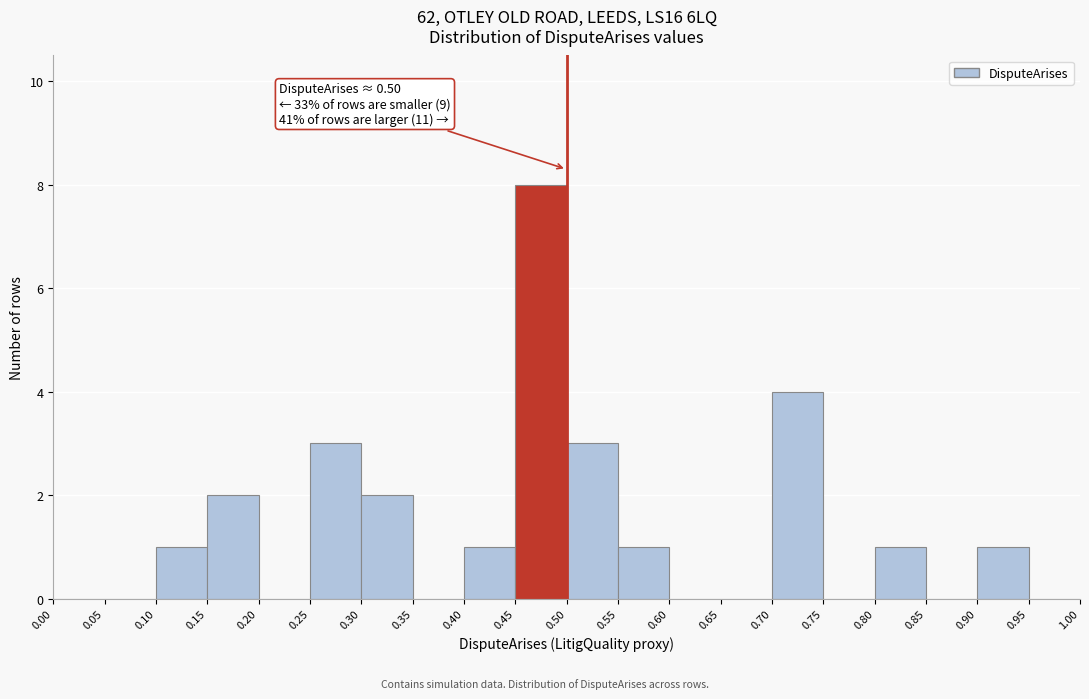

Which range on the x-axis has the tallest bar?

0.45 to 0.50